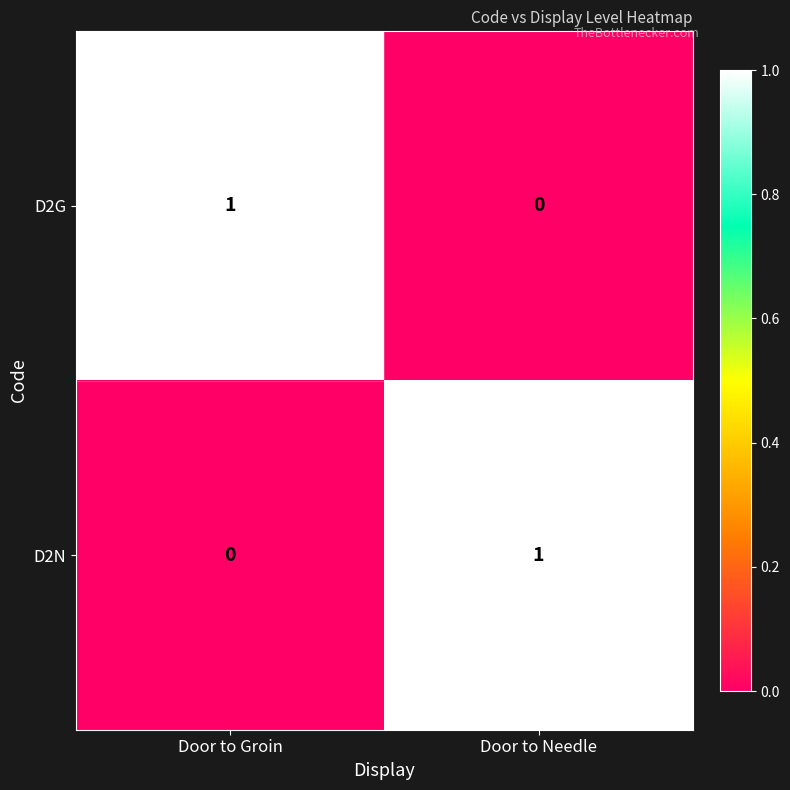

At Door to Needle, list the series in order from smallest to largest.

D2G, D2N